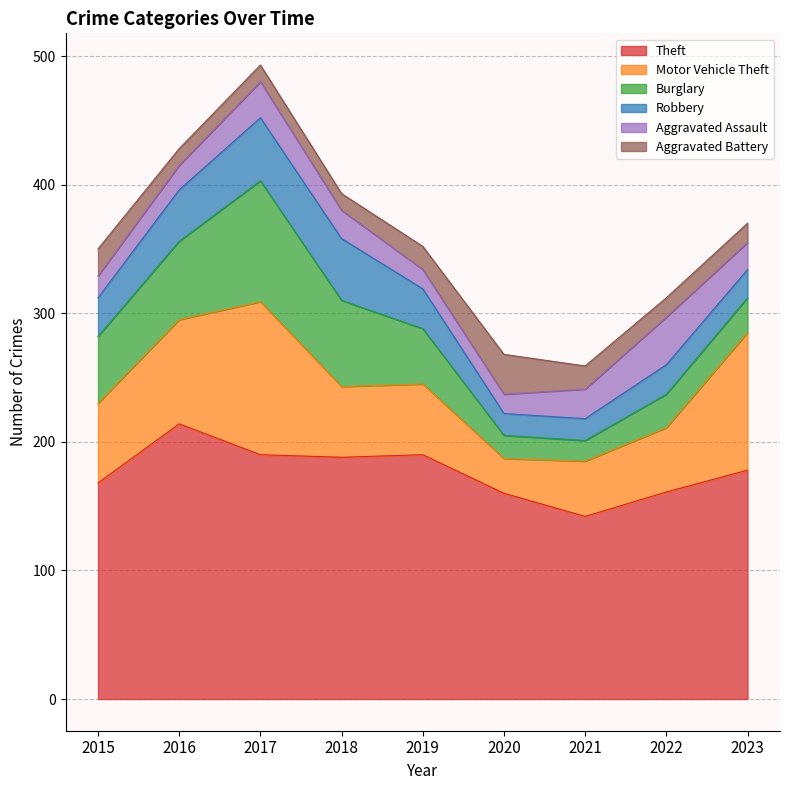

Where is Aggravated Battery nearest to the value 22?

2015